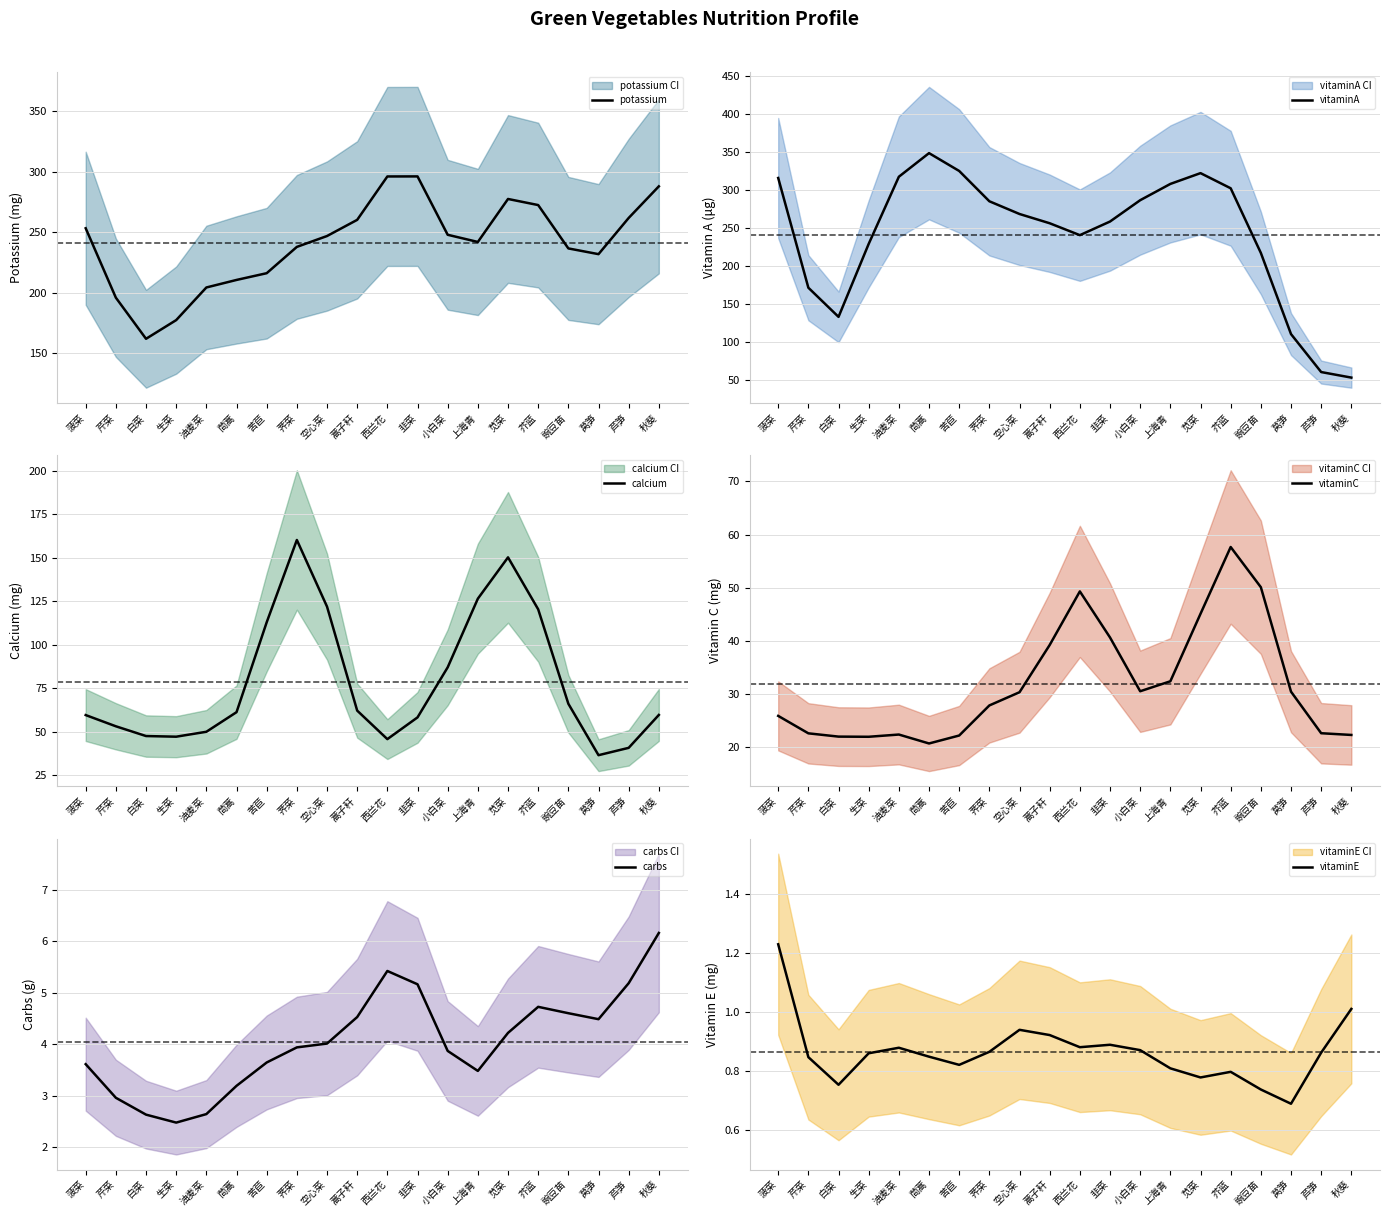

List the labels in order of carbs value, largest first.

秋葵, 西兰花, 芦笋, 韭菜, 芥蓝, 豌豆苗, 蒿子秆, 莴笋, 苋菜, 空心菜, 荠菜, 小白菜, 苦苣, 菠菜, 上海青, 茼蒿, 芹菜, 油麦菜, 白菜, 生菜